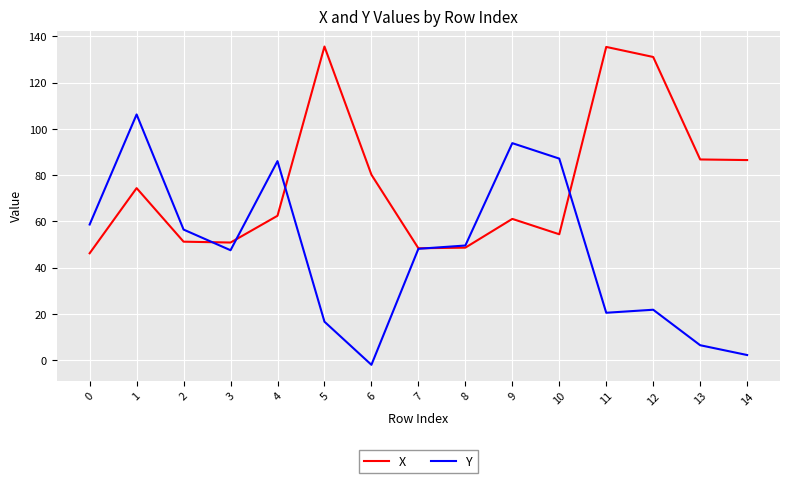

Rank the series at 11 from lowest to highest value.

Y, X